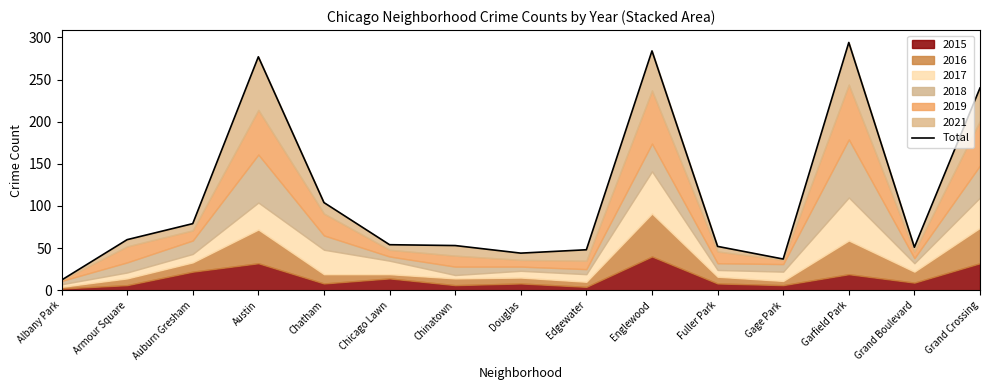

True or false: the data has more than 1 interior local peaks.

True